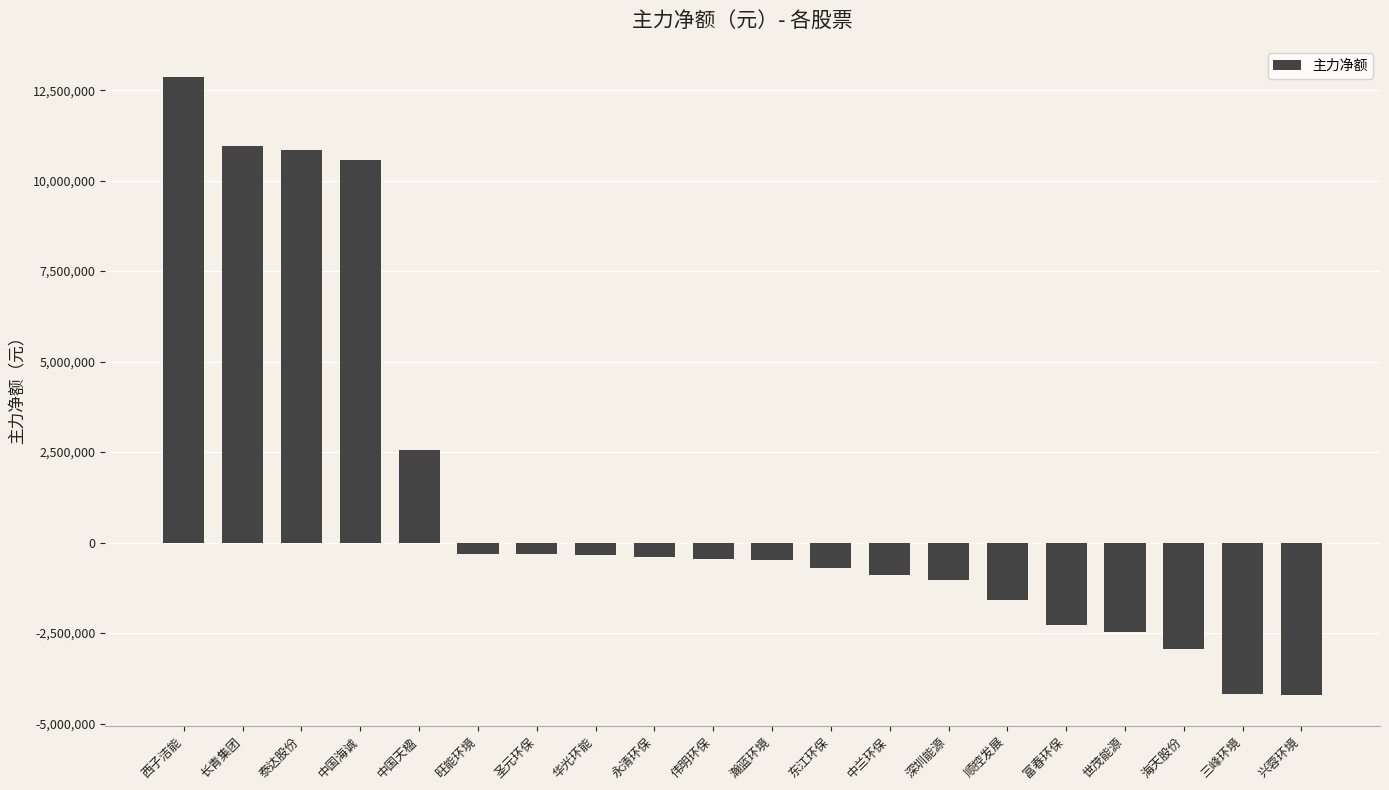

The chart shows a value of -2462597 at 世茂能源. True or false?

True